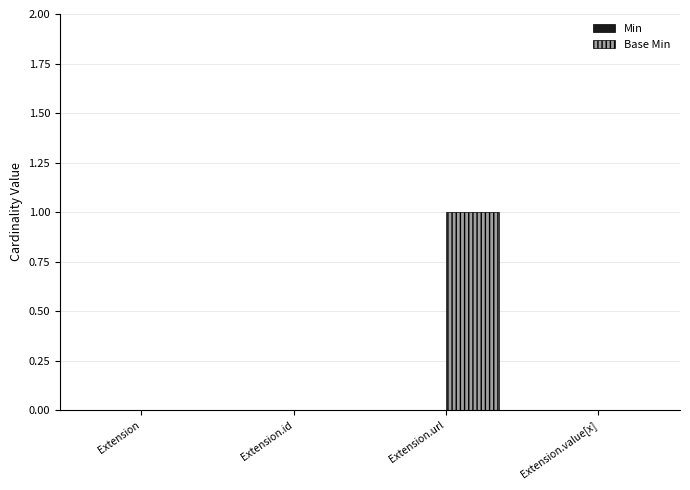

Between Extension.url and Extension.id, which is larger?

Extension.url